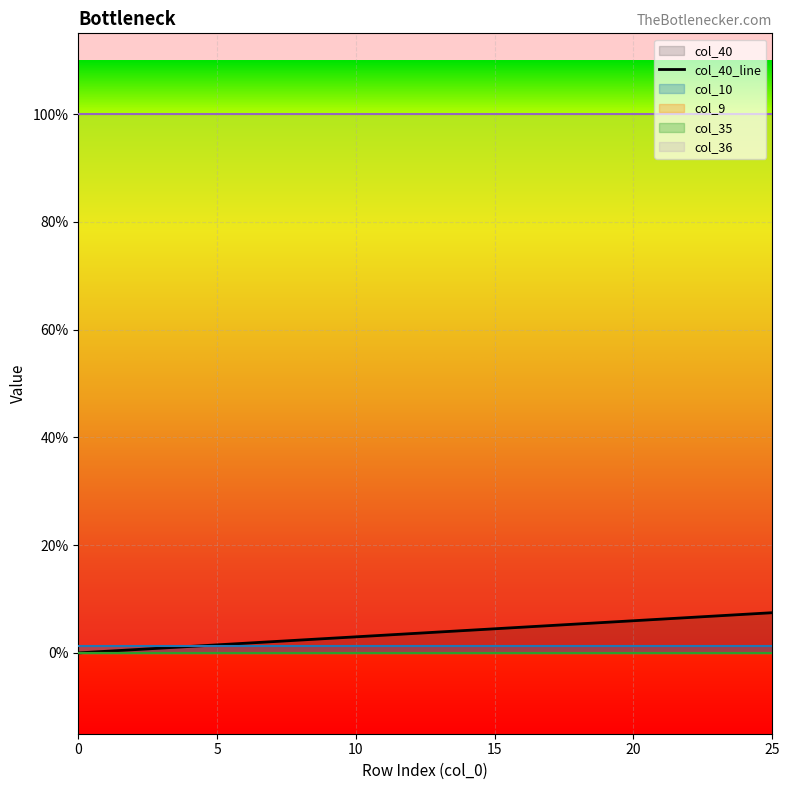

What is the total value across all series at 21?

1.1